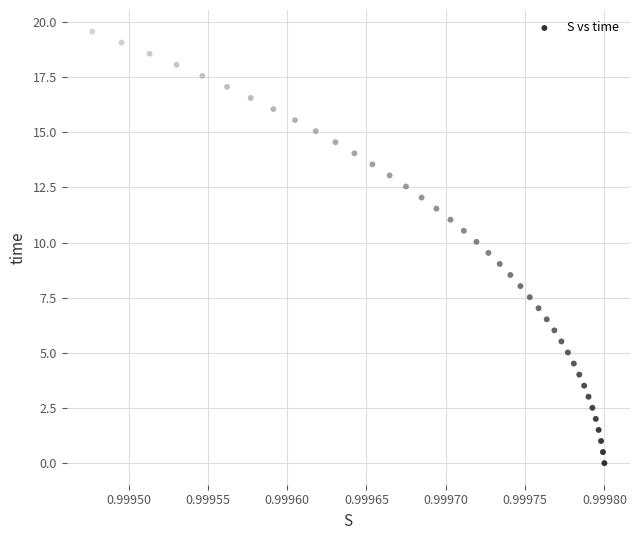

What is the range of Y values (max minus min)?

19.6